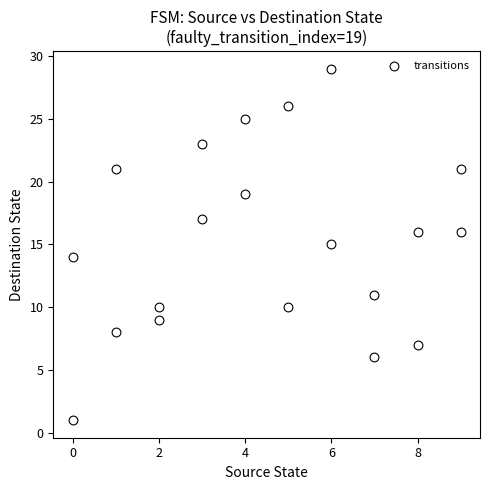

What is the range of Y values (max minus min)?

28